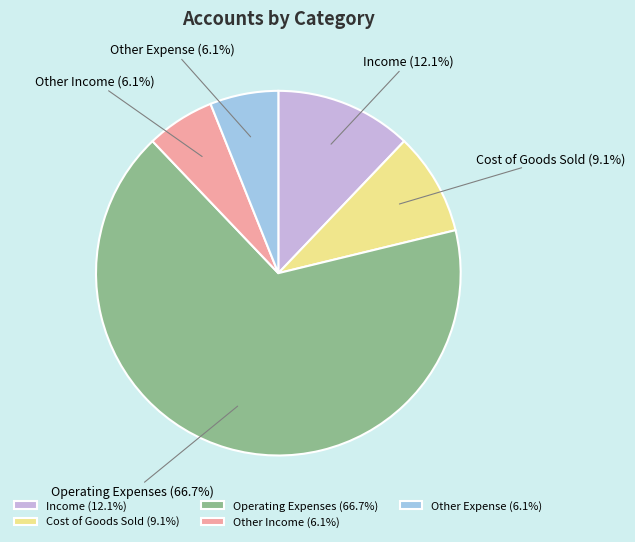

How many slices are in this pie chart?

5